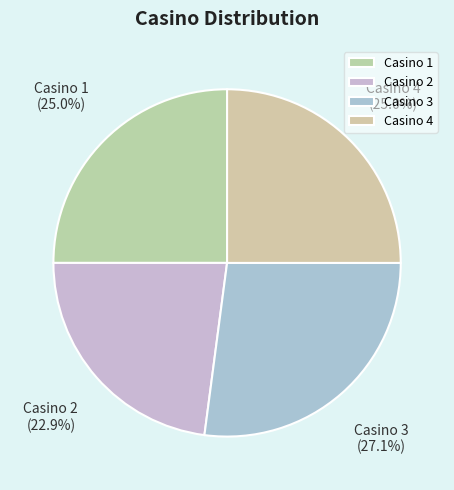

To the nearest percent, what is the average slice percentage?

25%